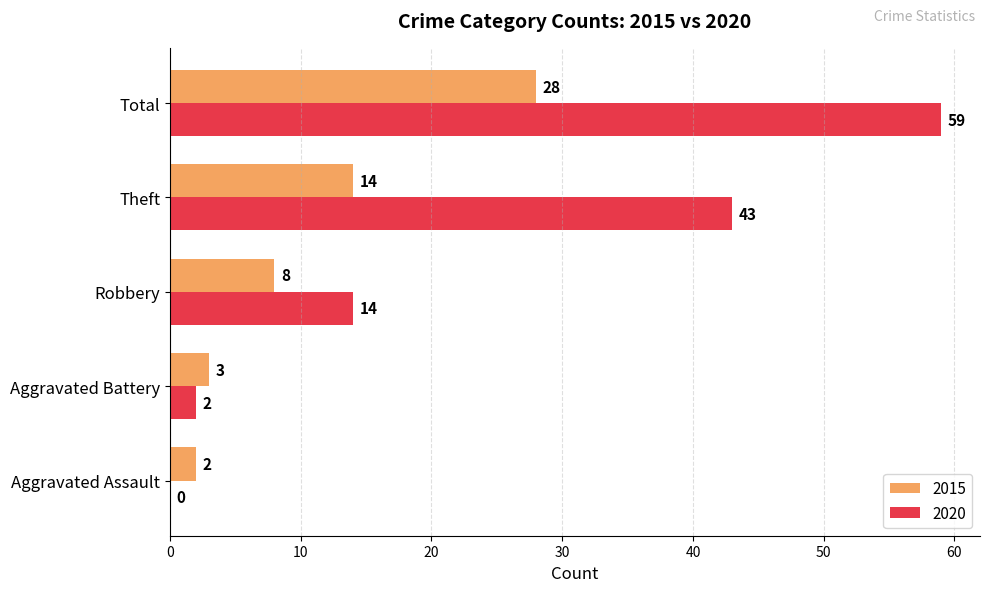

At which category is the sum across all series the highest?

Total